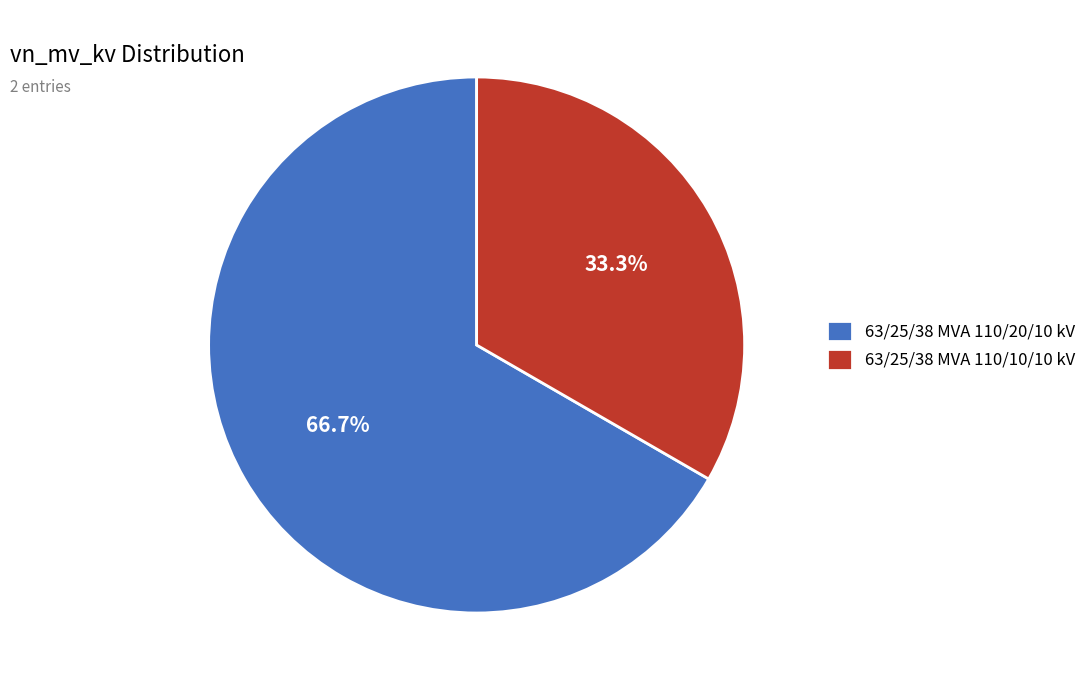

Does 63/25/38 MVA 110/10/10 kV represent more than half of the total?

No